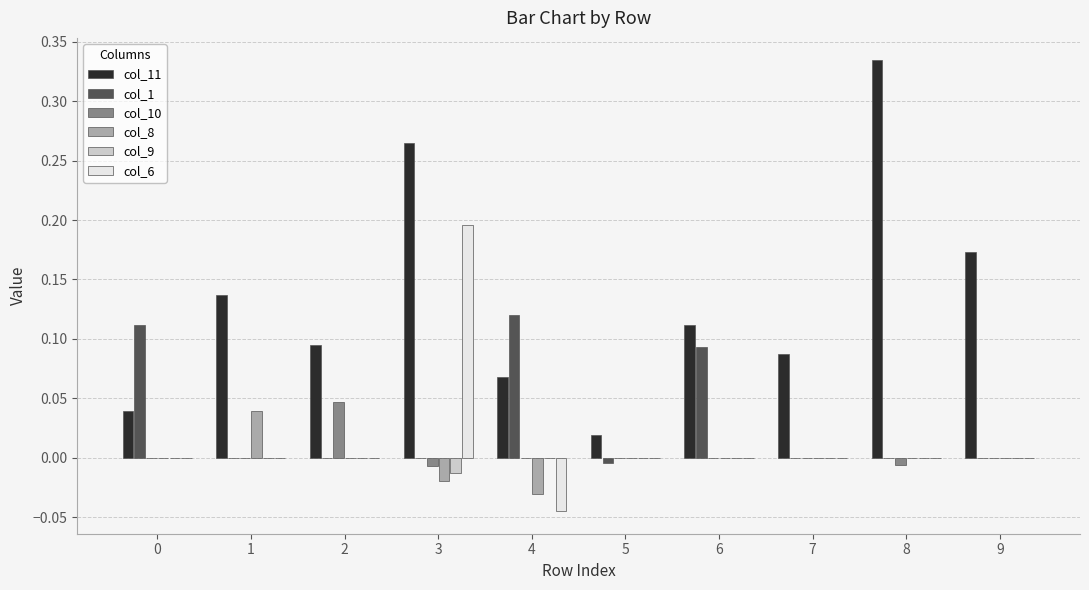

Between 2 and 5, which series saw the biggest shift?

col_11